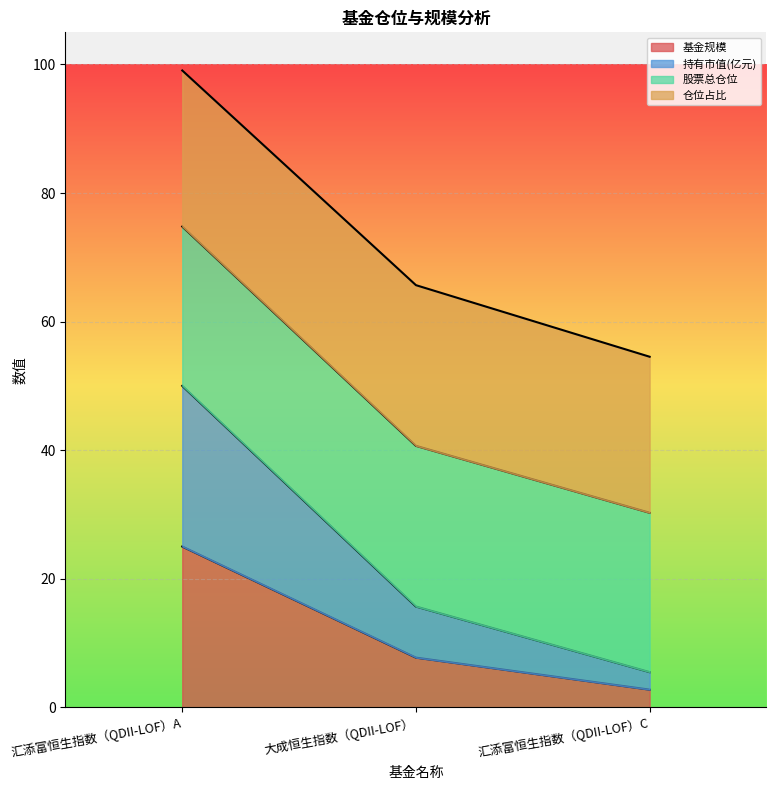

How many categories are shown in the chart?

3